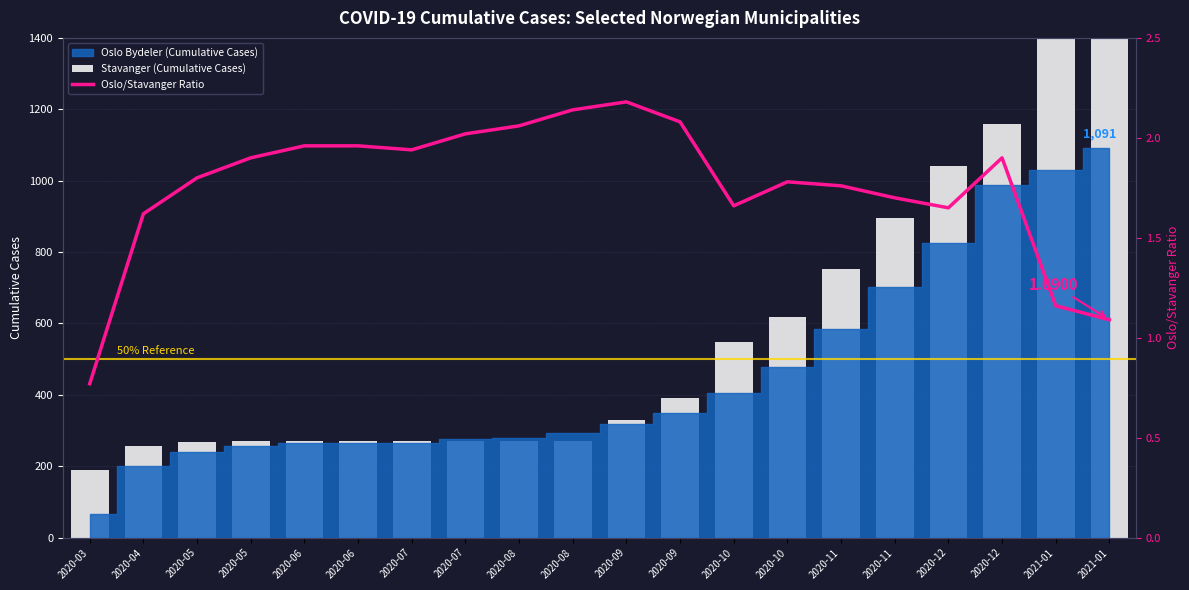

The value of Stavanger (Cumulative Cases) at 2020-06 is 270.0. True or false?

True